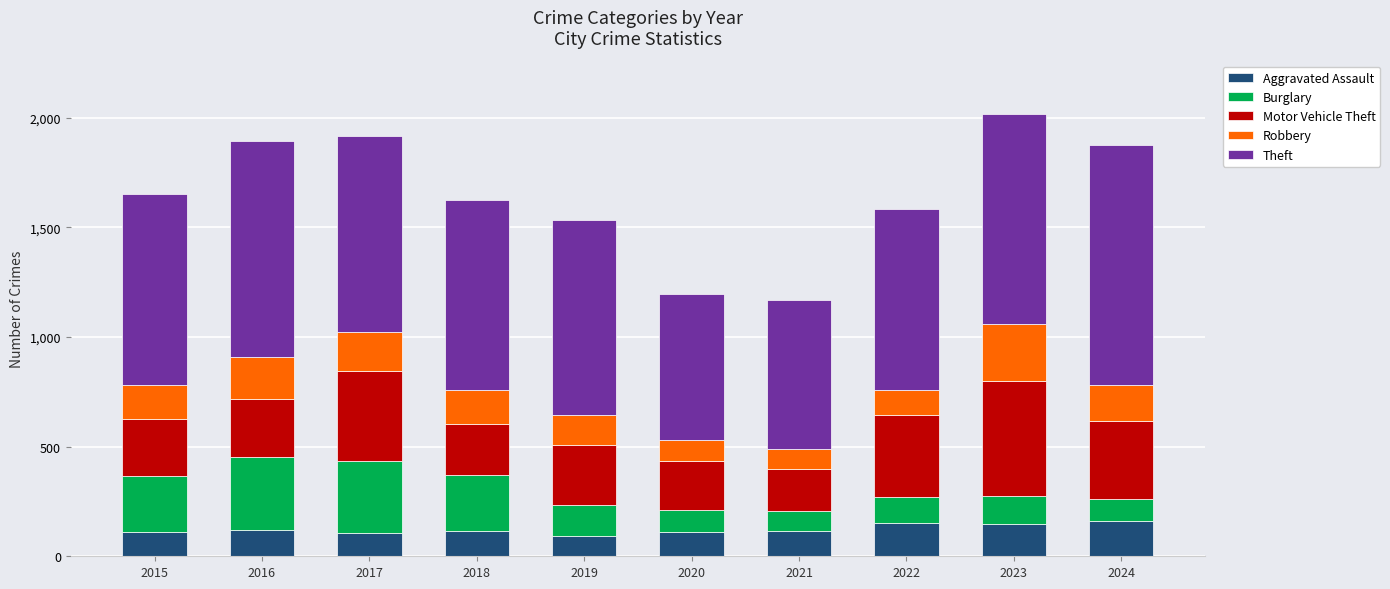

What is the total value across all series at 2017?

1915